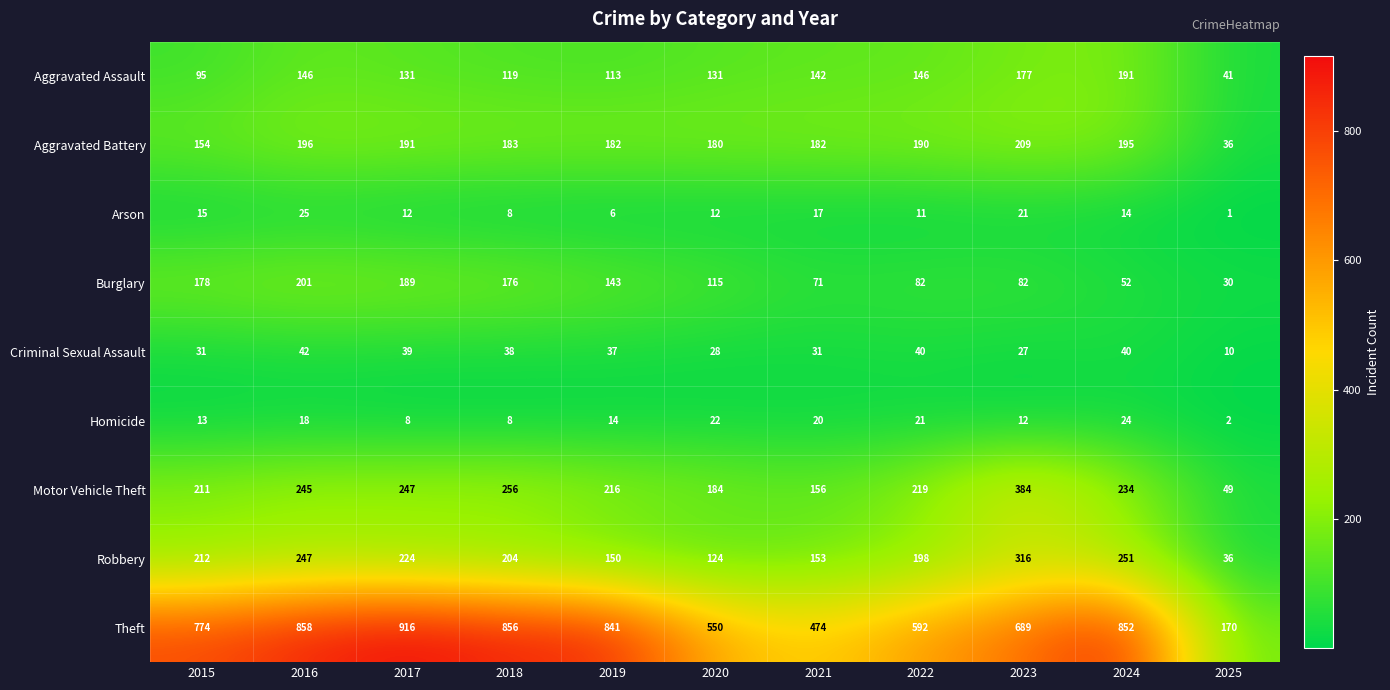

How many series are shown in this chart?

9